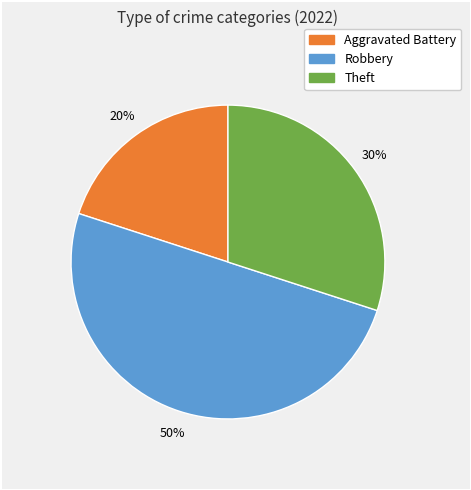

Rank the categories by value from highest to lowest.

Robbery, Theft, Aggravated Battery